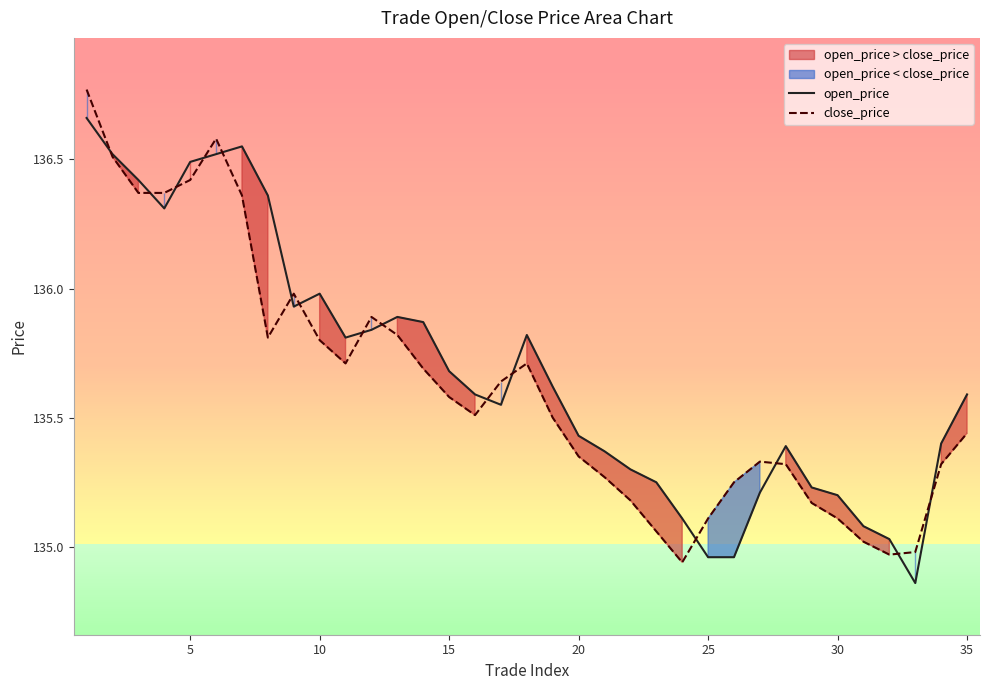

How many lines are shown in the chart?

2